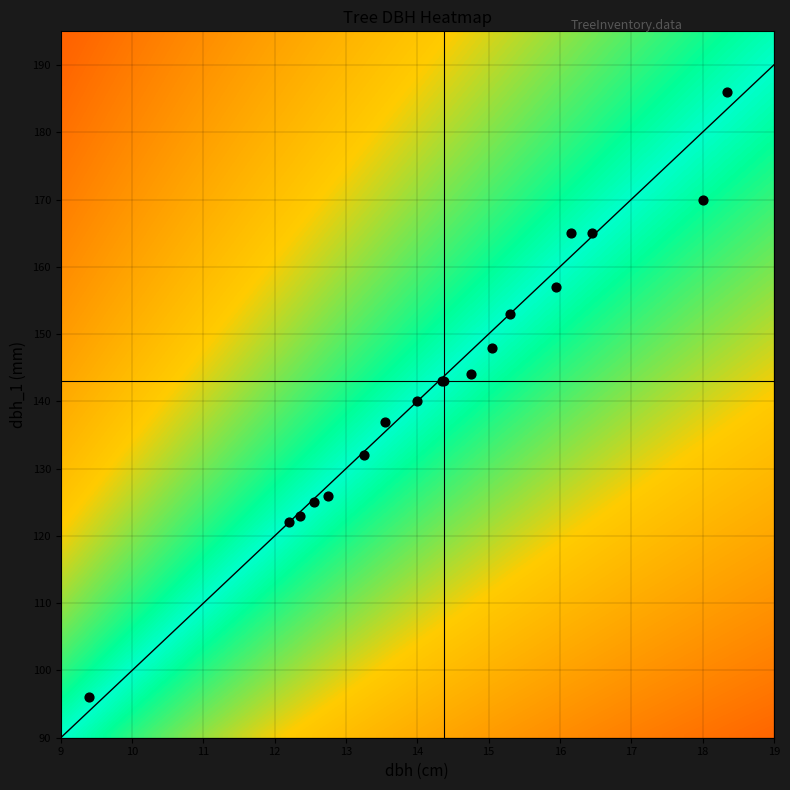

What is the difference between the highest and lowest values at dbh?

9.0